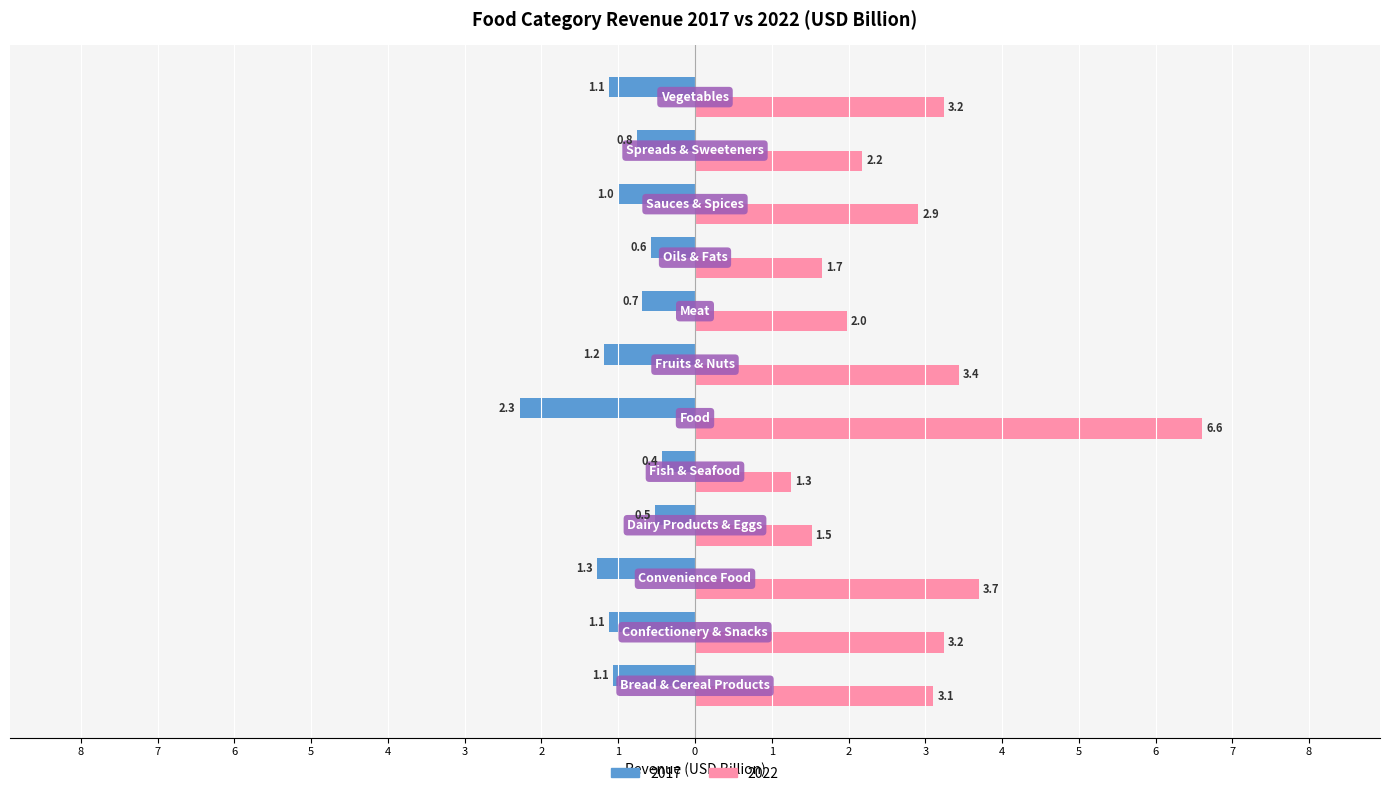

Reading left to right, list all the values displayed in this chart.

2017: Bread & Cereal Products=-1.1	Confectionery & Snacks=-1.1	Convenience Food=-1.3	Dairy Products & Eggs=-0.5	Fish & Seafood=-0.4	Food=-2.3	Fruits & Nuts=-1.2	Meat=-0.7	Oils & Fats=-0.6	Sauces & Spices=-1.0	Spreads & Sweeteners=-0.8	Vegetables=-1.1
2022: Bread & Cereal Products=3.1	Confectionery & Snacks=3.2	Convenience Food=3.7	Dairy Products & Eggs=1.5	Fish & Seafood=1.3	Food=6.6	Fruits & Nuts=3.4	Meat=2.0	Oils & Fats=1.7	Sauces & Spices=2.9	Spreads & Sweeteners=2.2	Vegetables=3.2